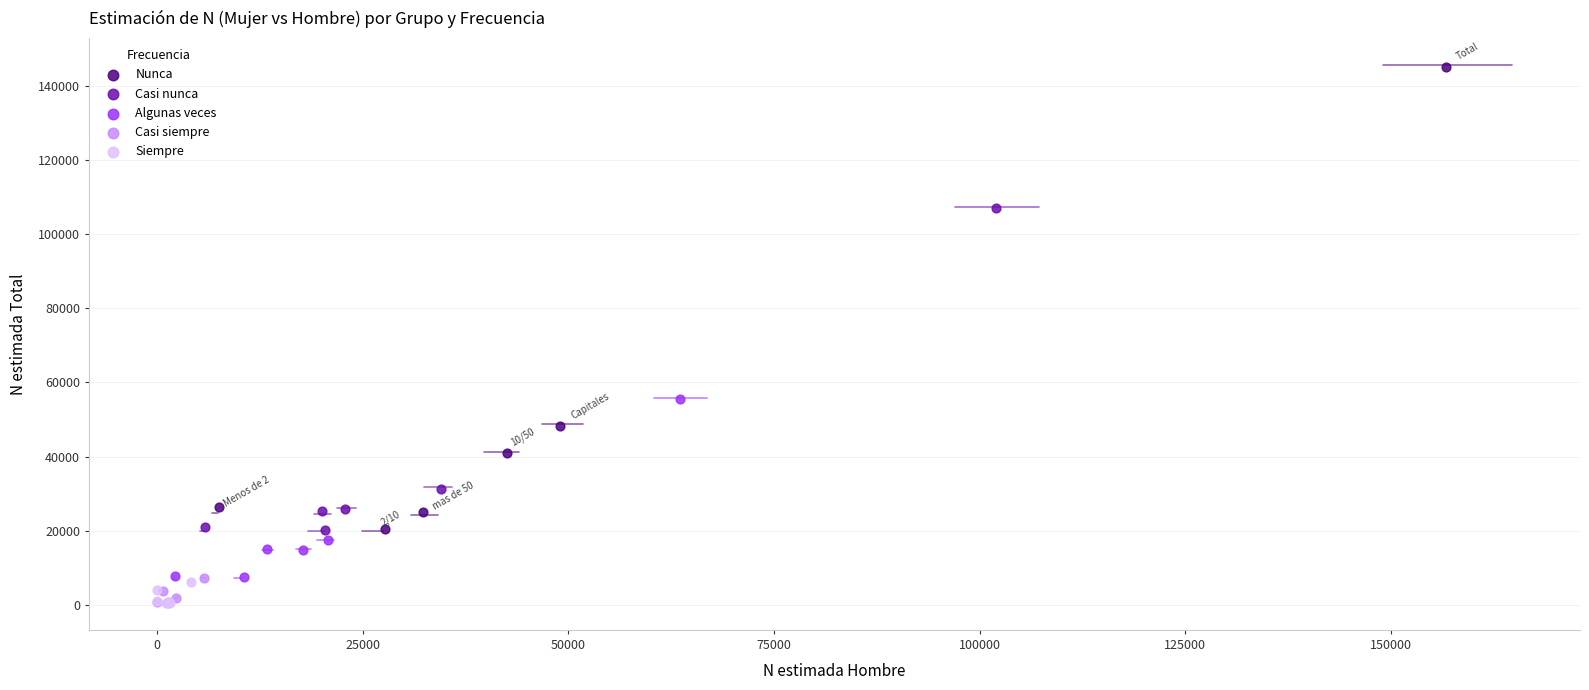

Which series has the largest Y range (max minus min)?

Nunca